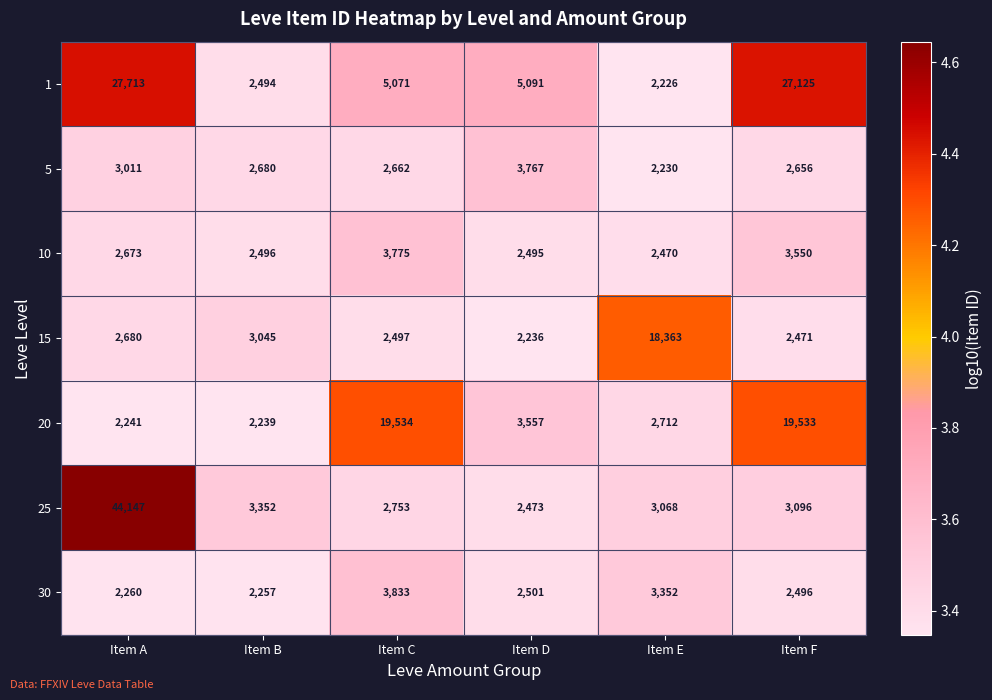

Which label corresponds to the largest value in the chart?

Item A